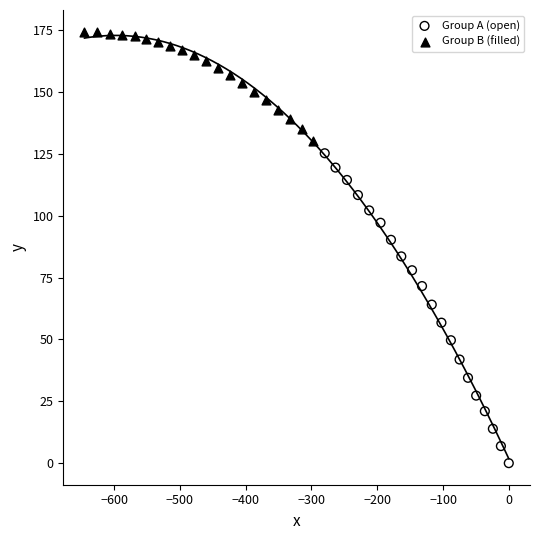

Which series has the largest Y range (max minus min)?

Group A (open)